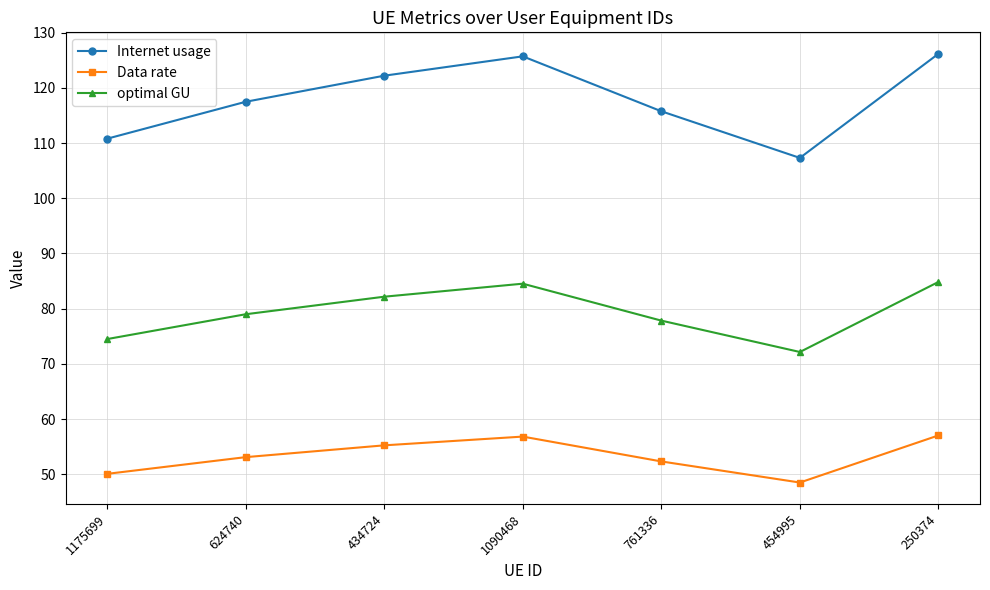

True or false: Internet usage has more than 0 interior local peaks.

True